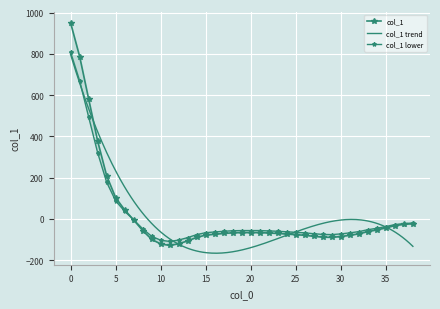

The chart shows a value of 44 at 4. True or false?

False